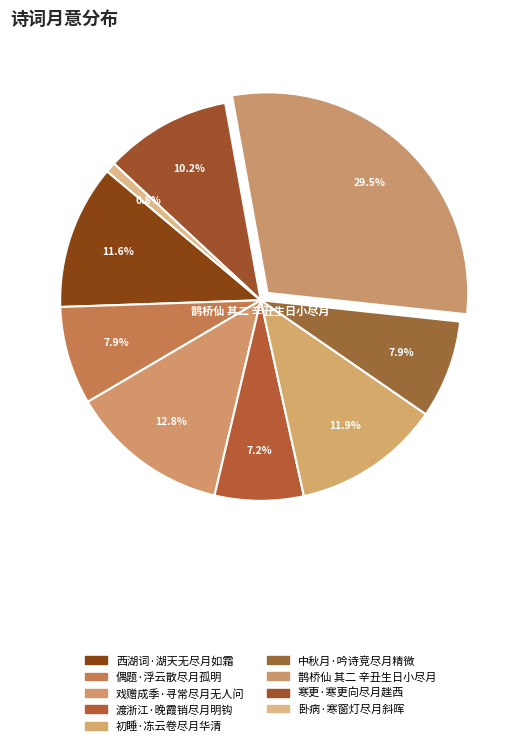

Which category has the smallest portion of the pie?

卧病·寒窗灯尽月斜晖